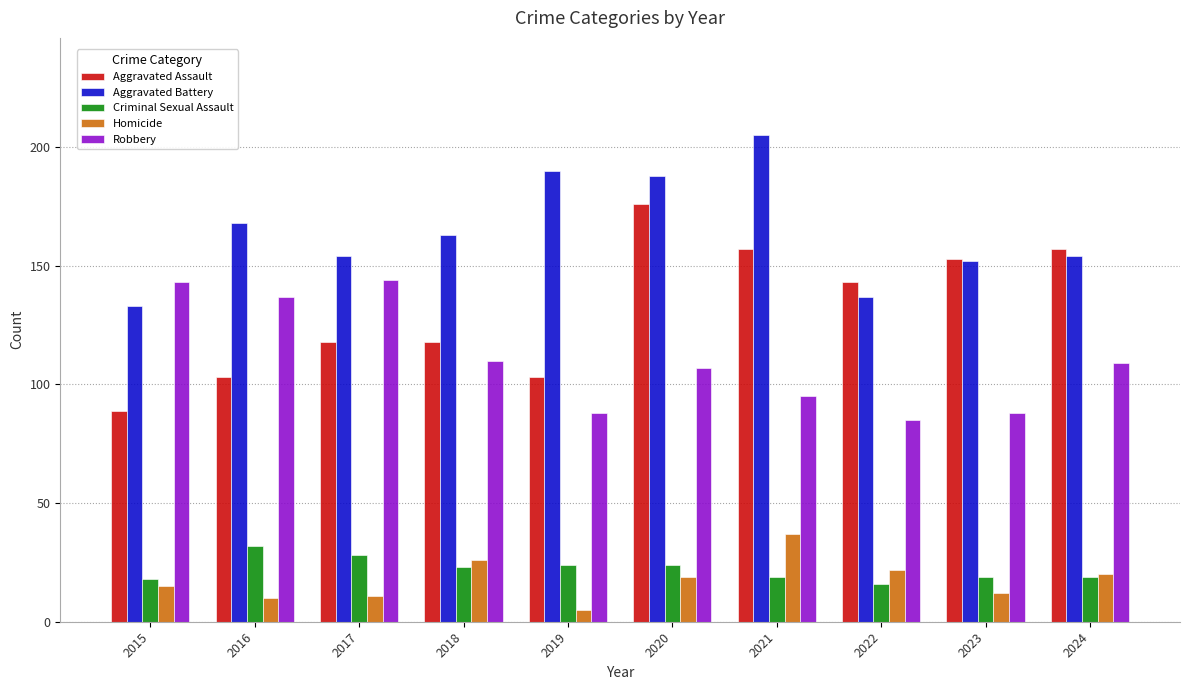

What is the difference between the second highest and minimum values in the Robbery series?

58